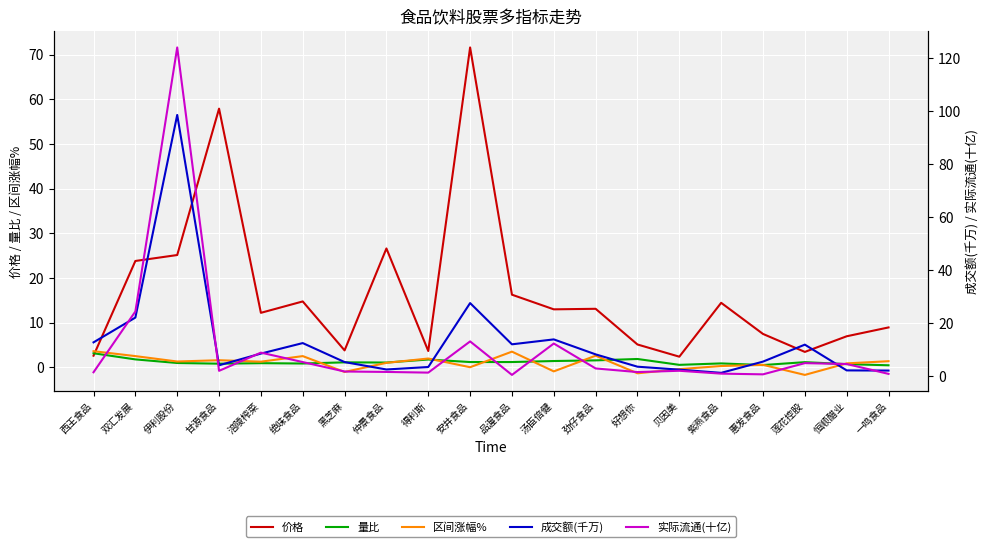

Which series has the largest total across all categories?

价格